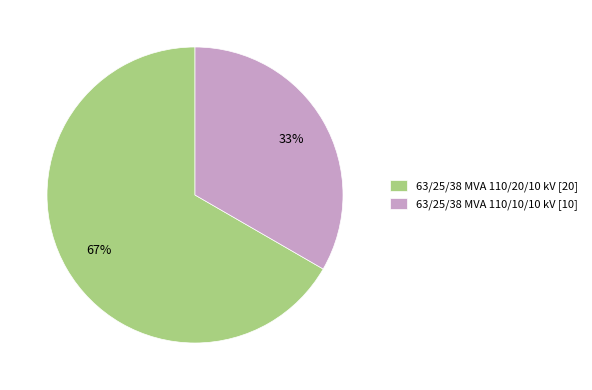

Which slice is the smallest?

63/25/38 MVA 110/10/10 kV